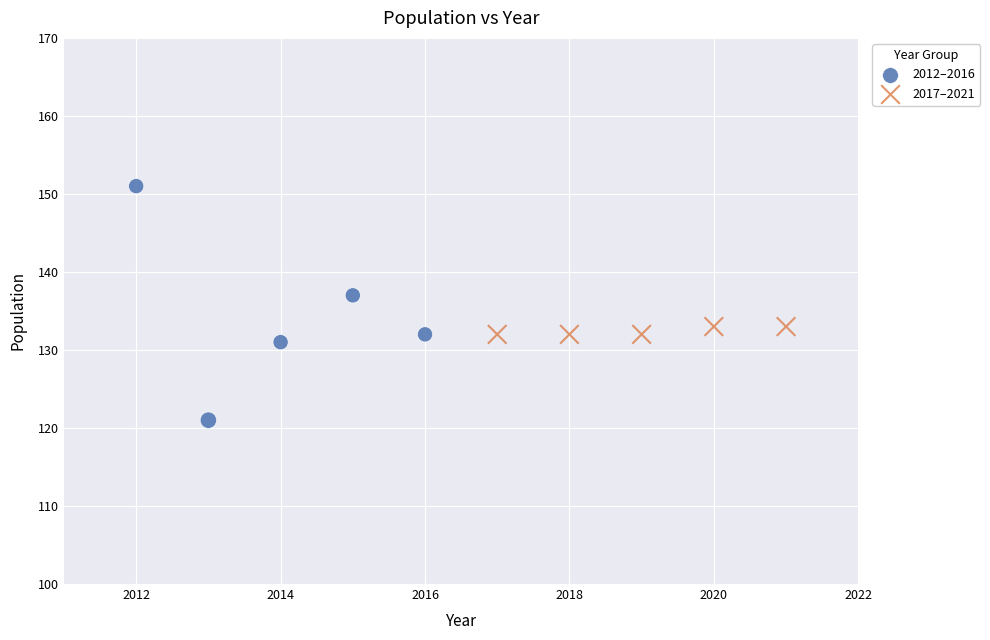

Which series has the largest Y range (max minus min)?

2012–2016